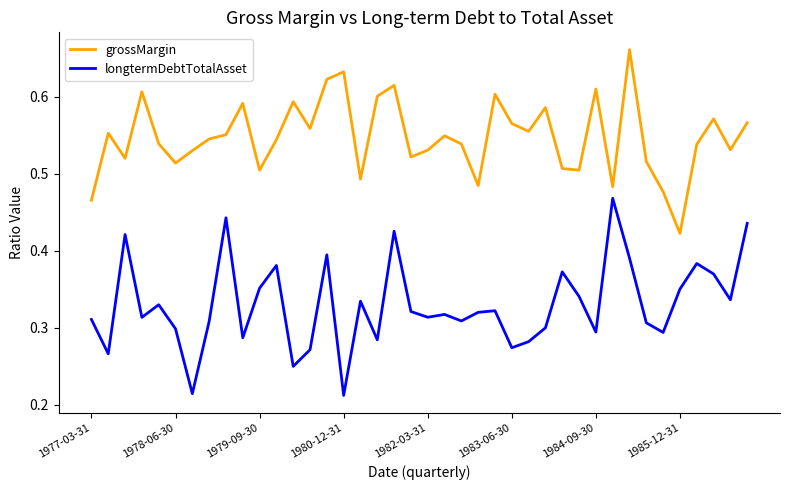

List the series in order of their peak value, lowest first.

longtermDebtTotalAsset, grossMargin